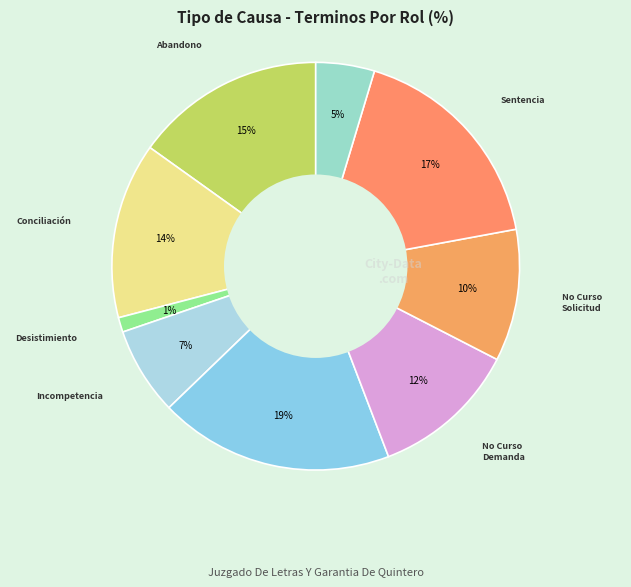

What is the largest slice in the pie chart?

Mediación